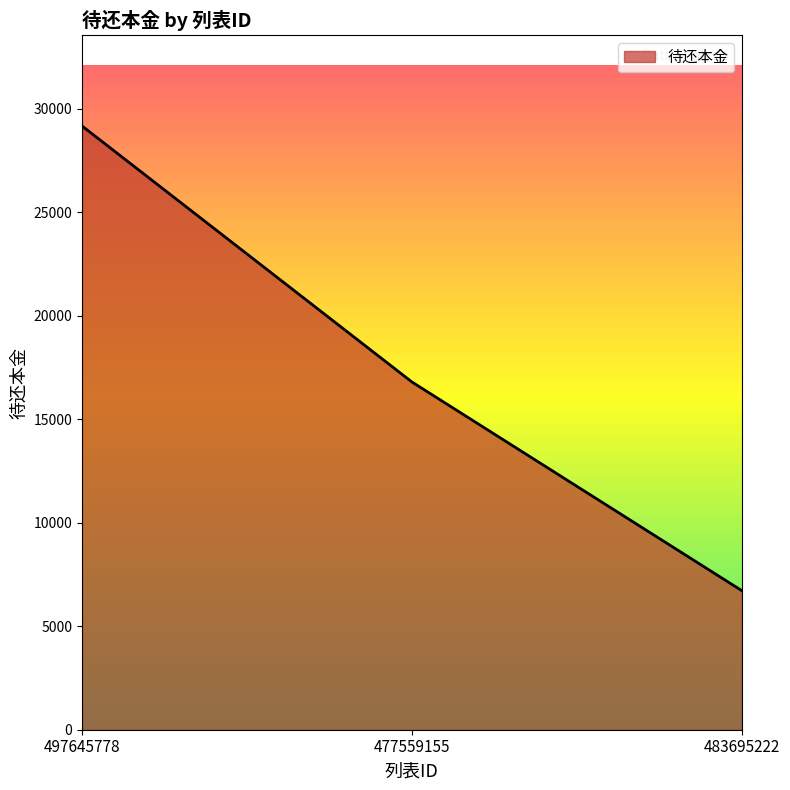

Does the chart display data point markers on the line(s)?

No